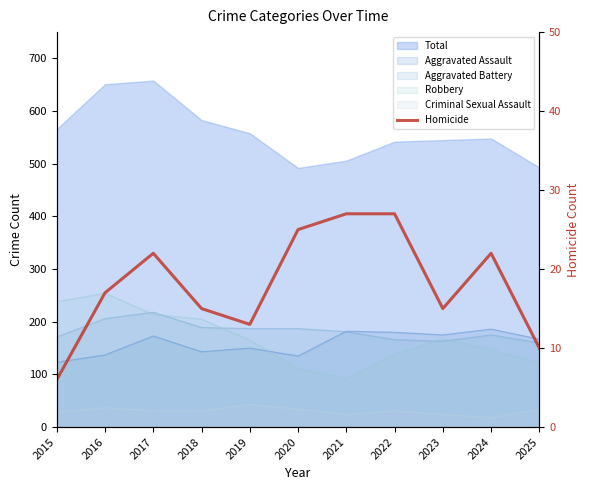

How many data points are less than 17?

5